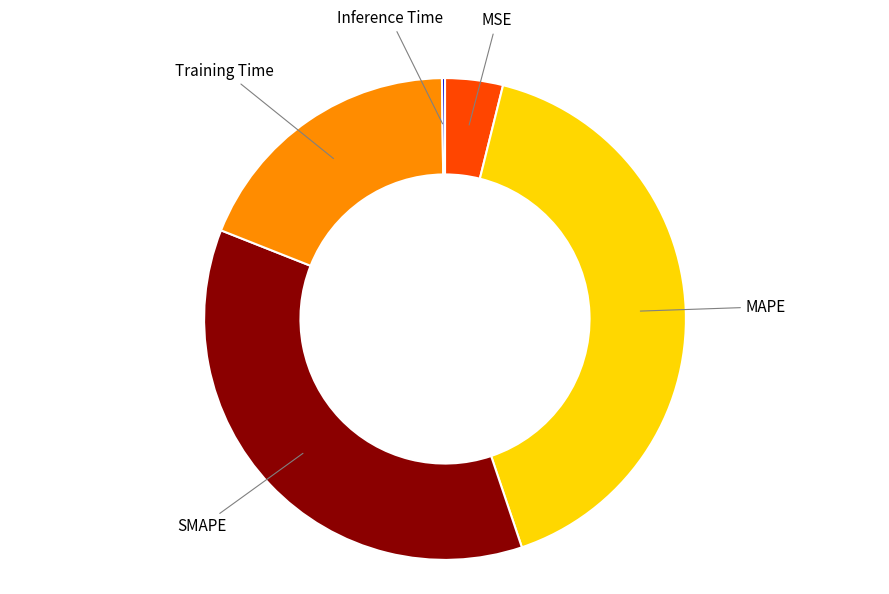

The SMAPE slice represents 36% of the pie. True or false?

True